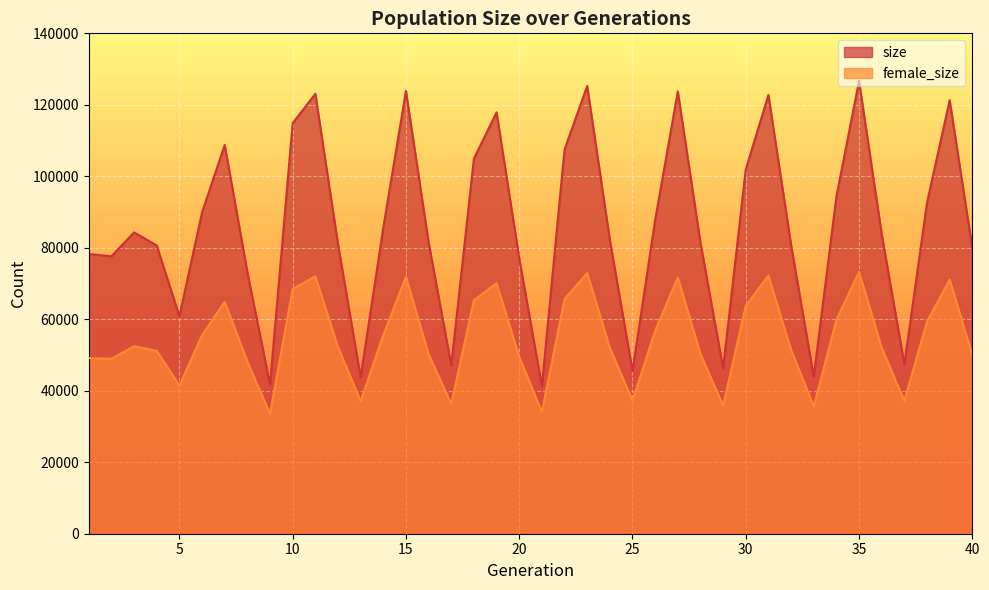

Rank the series at 5 from highest to lowest value.

size, female_size